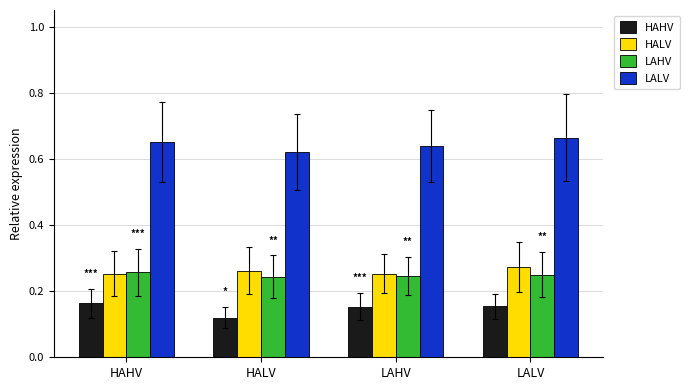

List the labels in order of LALV value, smallest first.

HALV, LAHV, HAHV, LALV